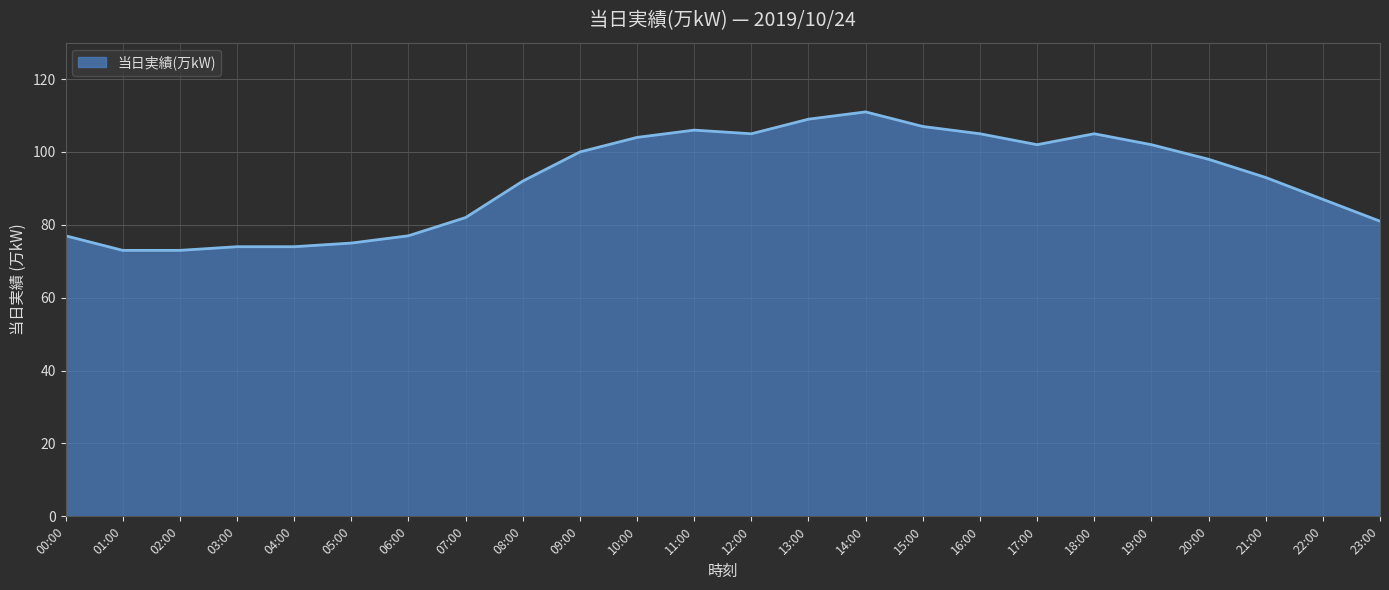

What is the change in value from 02:00 to 08:00?

+19